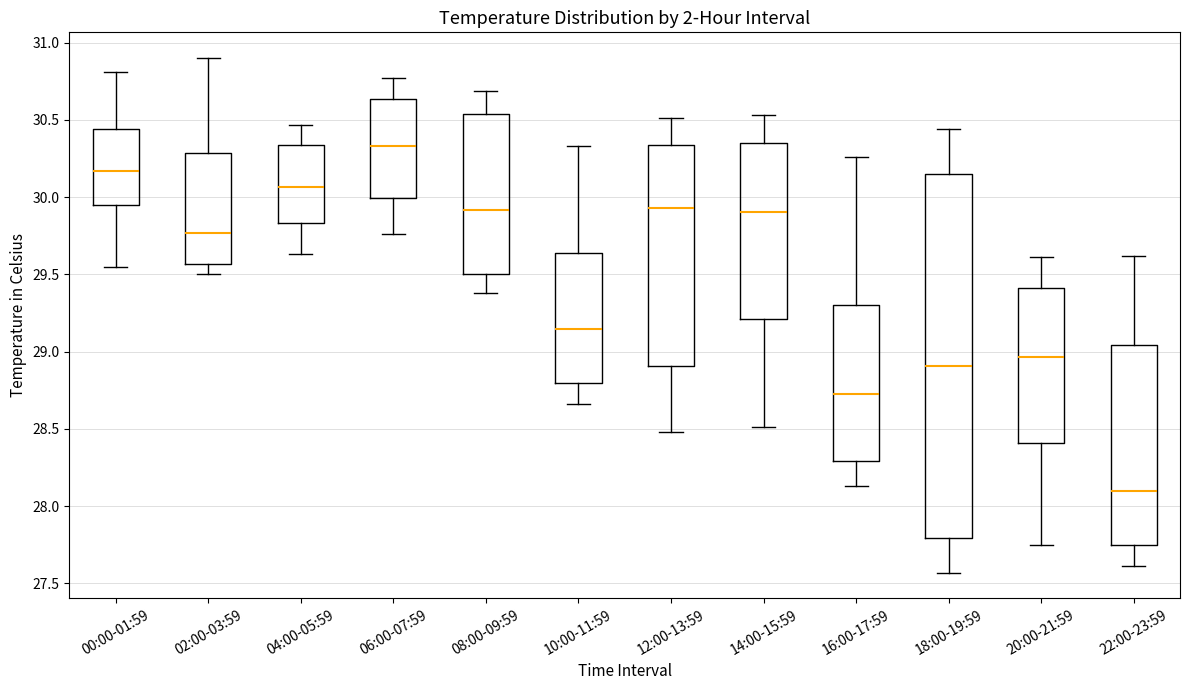

Reading left to right, transcribe this box plot: for each box, give where its median line is, the range the box spans, and where its two whiskers end, as read against the y-axis. The values are not printed on the chart, so give them approximately, as read against the axis.

00:00-01:59: median 30.15, box 29.95 to 30.45, whiskers 29.55 to 30.80
02:00-03:59: median 29.75, box 29.55 to 30.30, whiskers 29.50 to 30.90
04:00-05:59: median 30.05, box 29.85 to 30.35, whiskers 29.65 to 30.45
06:00-07:59: median 30.35, box 30.00 to 30.65, whiskers 29.75 to 30.75
08:00-09:59: median 29.90, box 29.50 to 30.55, whiskers 29.40 to 30.70
10:00-11:59: median 29.15, box 28.80 to 29.65, whiskers 28.65 to 30.35
12:00-13:59: median 29.95, box 28.90 to 30.35, whiskers 28.50 to 30.50
14:00-15:59: median 29.90, box 29.20 to 30.35, whiskers 28.50 to 30.55
16:00-17:59: median 28.75, box 28.30 to 29.30, whiskers 28.15 to 30.25
18:00-19:59: median 28.90, box 27.80 to 30.15, whiskers 27.55 to 30.45
20:00-21:59: median 28.95, box 28.40 to 29.40, whiskers 27.75 to 29.60
22:00-23:59: median 28.10, box 27.75 to 29.05, whiskers 27.60 to 29.60